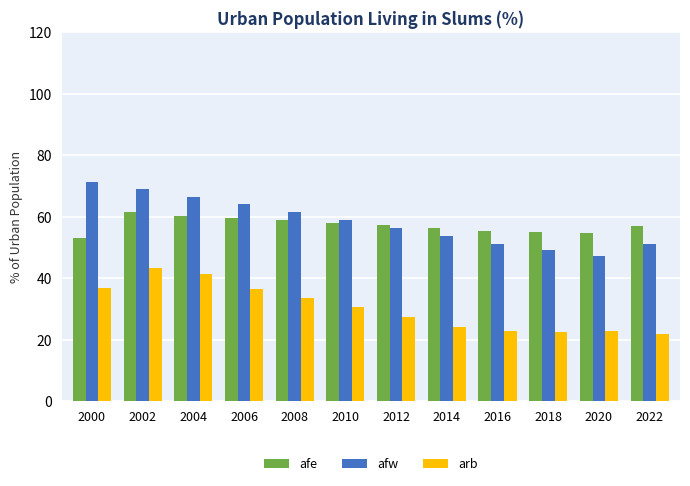

What is the lowest value of the arb series?

22.0